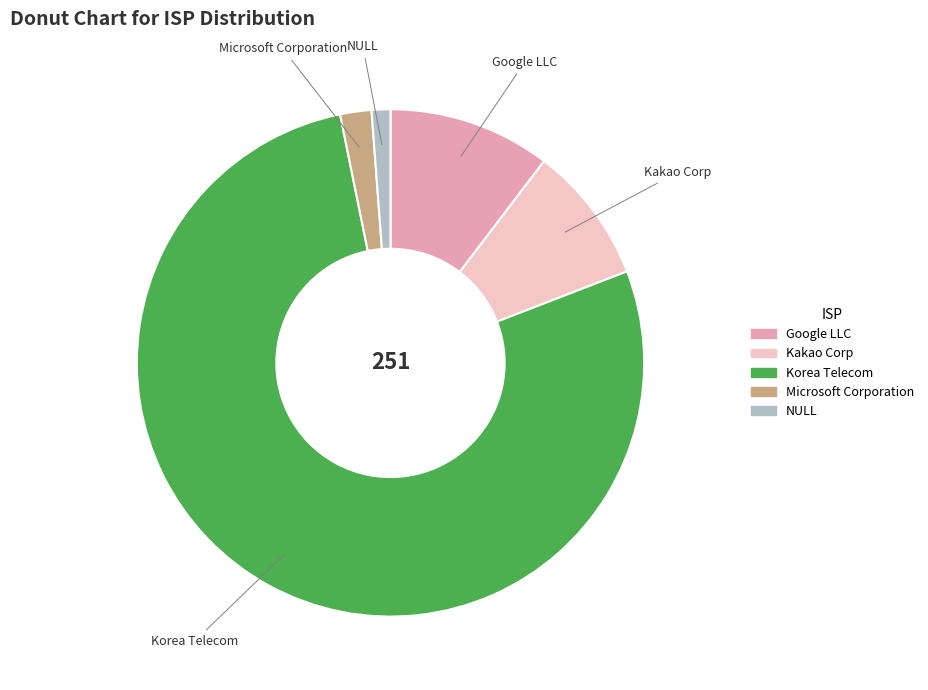

Which category has the biggest portion of the pie?

Korea Telecom